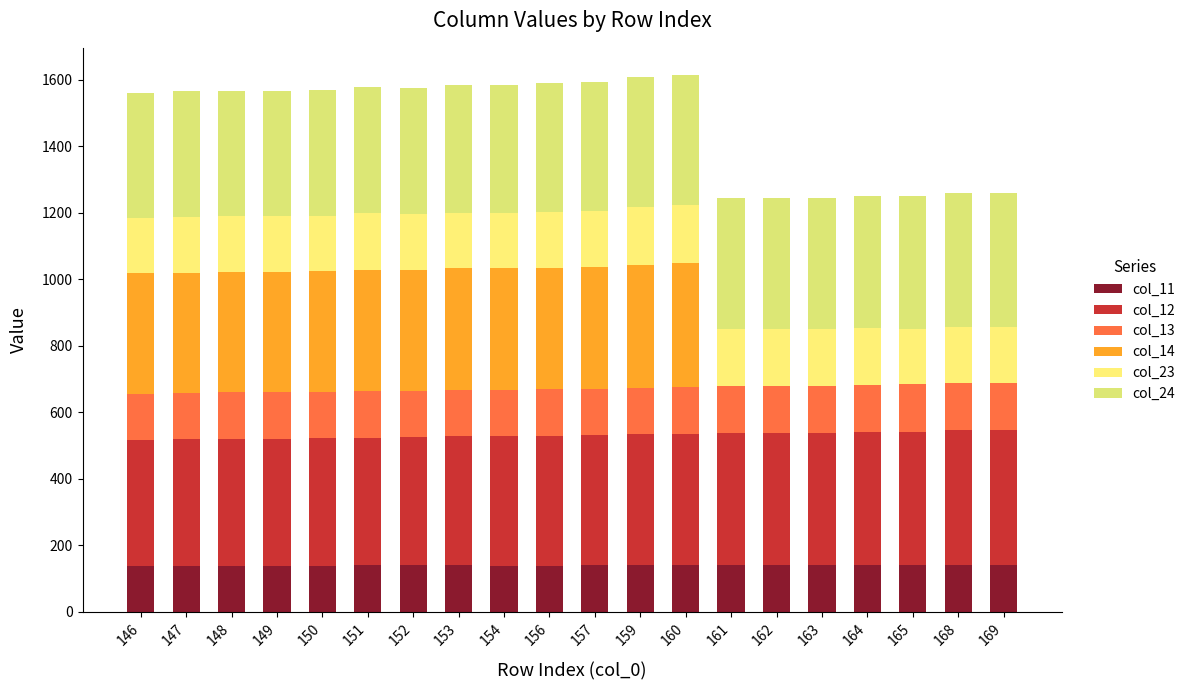

Which series has the widest spread of values?

col_14